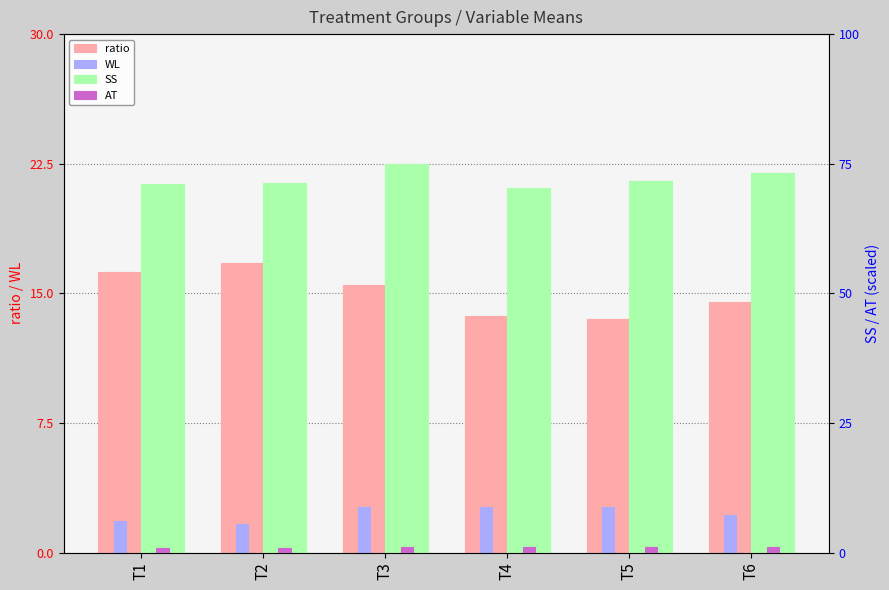

What is the smallest value displayed?

0.9